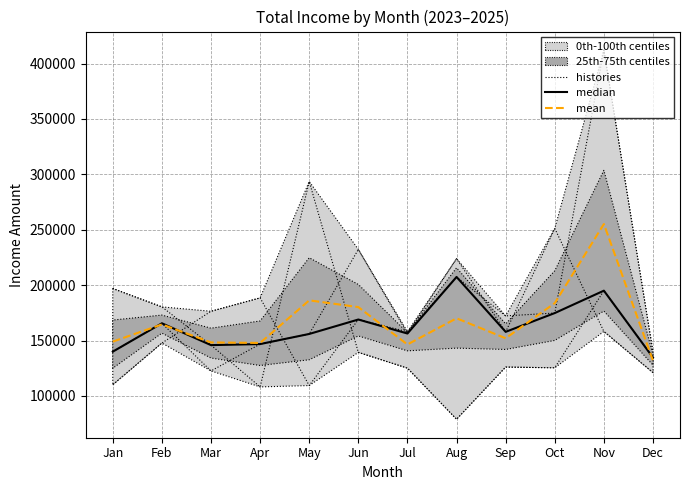

Reading left to right, list all the values displayed in this chart.

histories: 110079.0	147744.0	176417.0	188498.0	109367.0	168966.0	157968.0	207368.0	172244.0	174802.0	412209.0	139700.0
median: 139973.0	165565.0	145863.0	146812.0	155937.0	168966.0	156342.0	207368.0	157855.0	174802.0	195006.0	134622.0
mean: 149015.0	164559.3	148285.7	147818.0	186274.3	180173.0	146458.0	170070.3	152044.7	183778.3	255131.3	131787.0